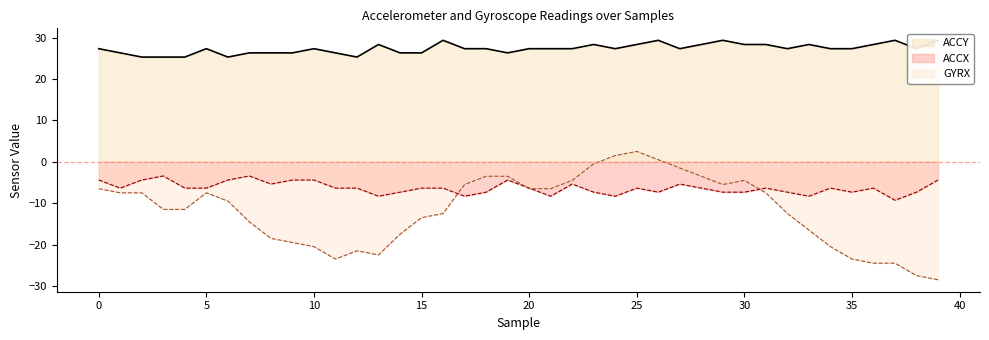

What is the value of the GYRX point at the 16th from the left?

-13.5